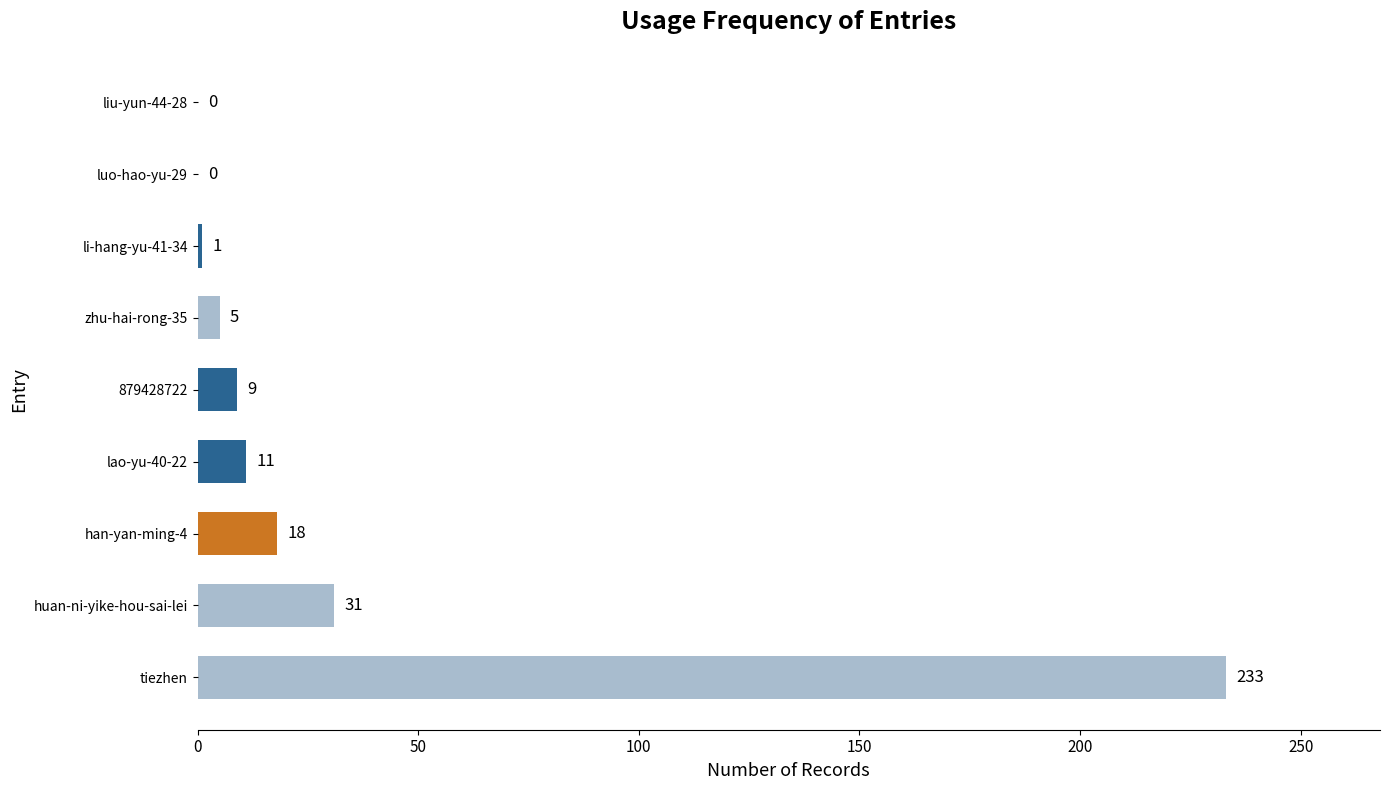

Is it true that the value at tiezhen is 130?

False